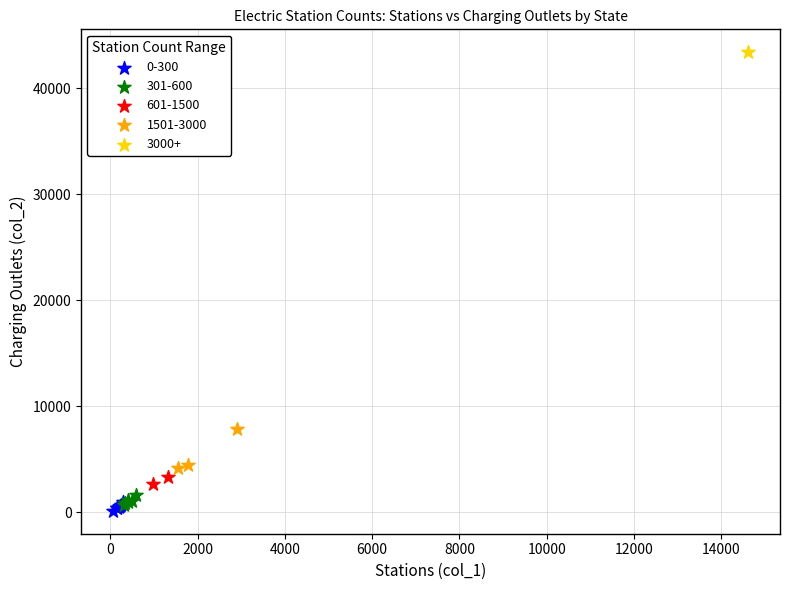

What are all the series names shown in the legend?

0-300, 301-600, 601-1500, 1501-3000, 3000+